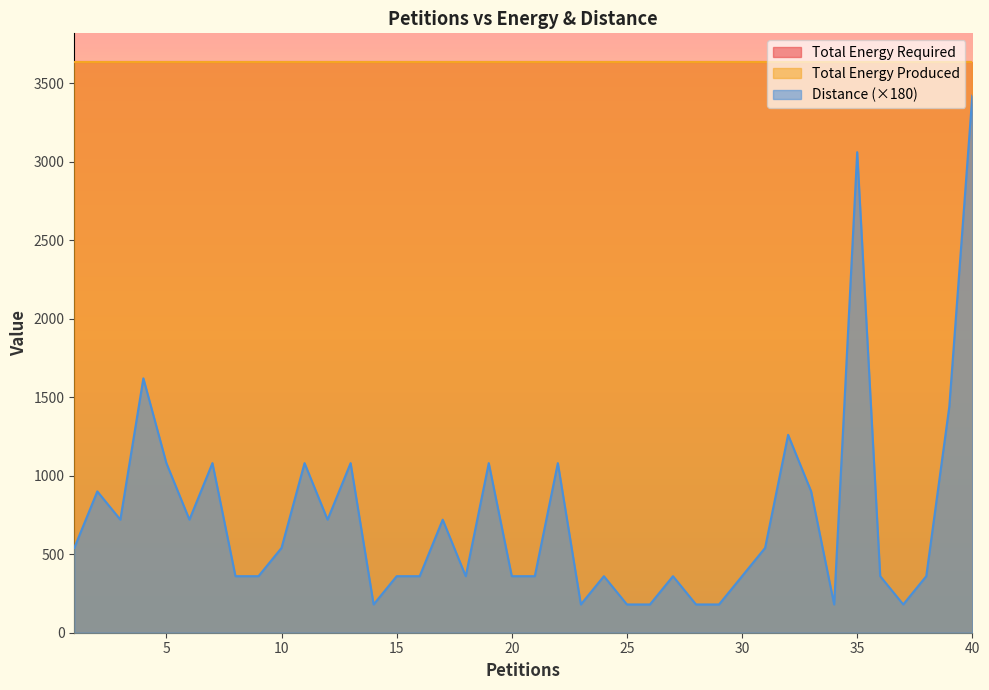

The Distance series shows 2 at 9. True or false?

True